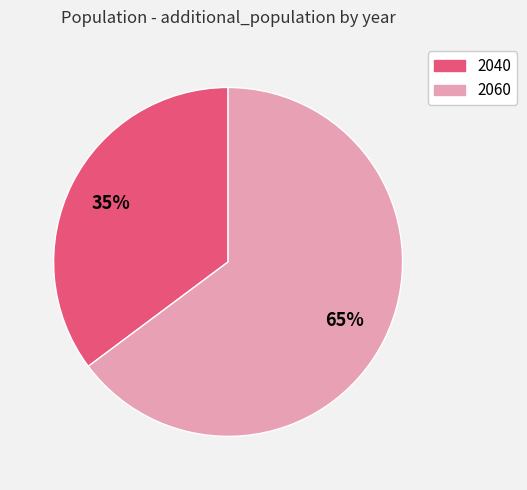

To the nearest percent, what percentage of the pie is 2060?

65%